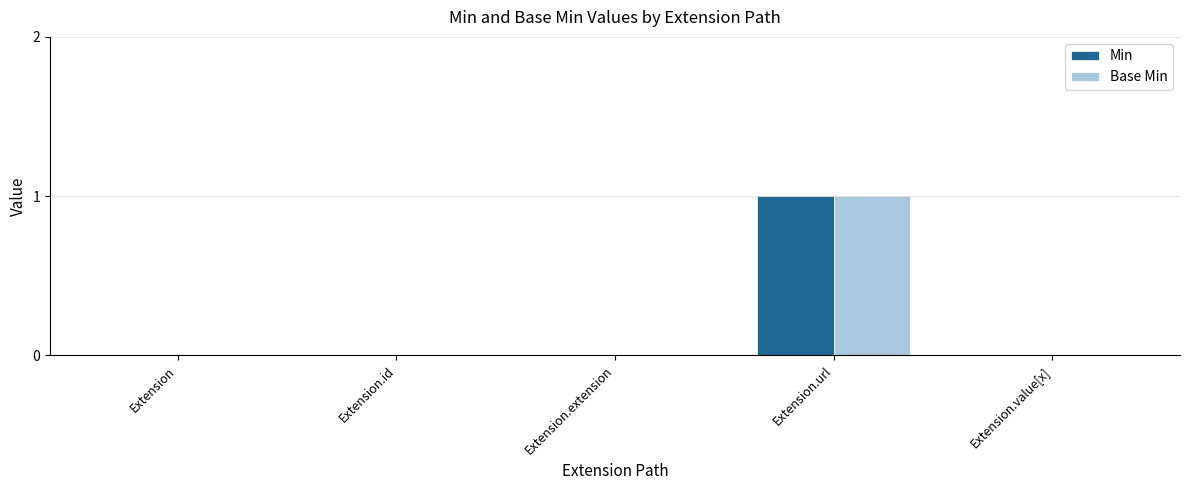

True or false: Min has a value of 0 at Extension.url.

False